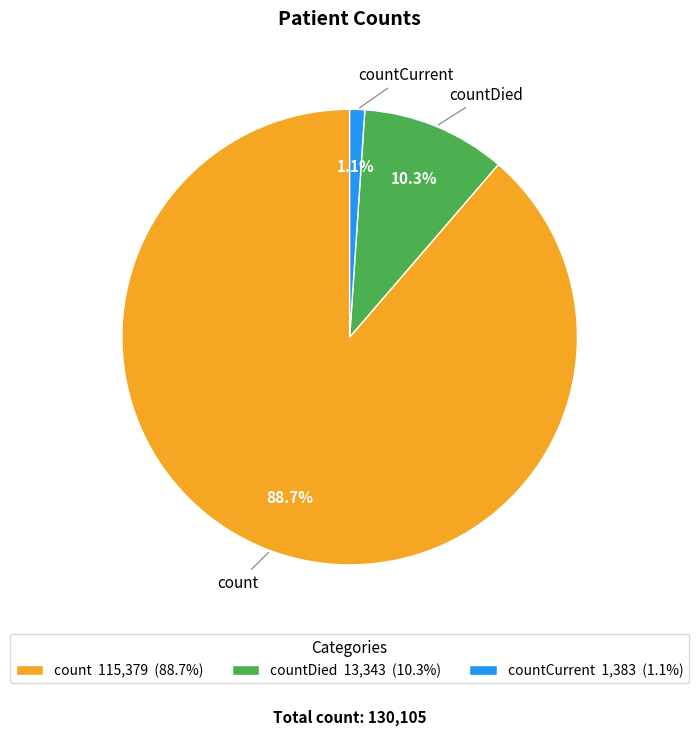

Which category has the smallest portion of the pie?

countCurrent 1,383 (1.1%)